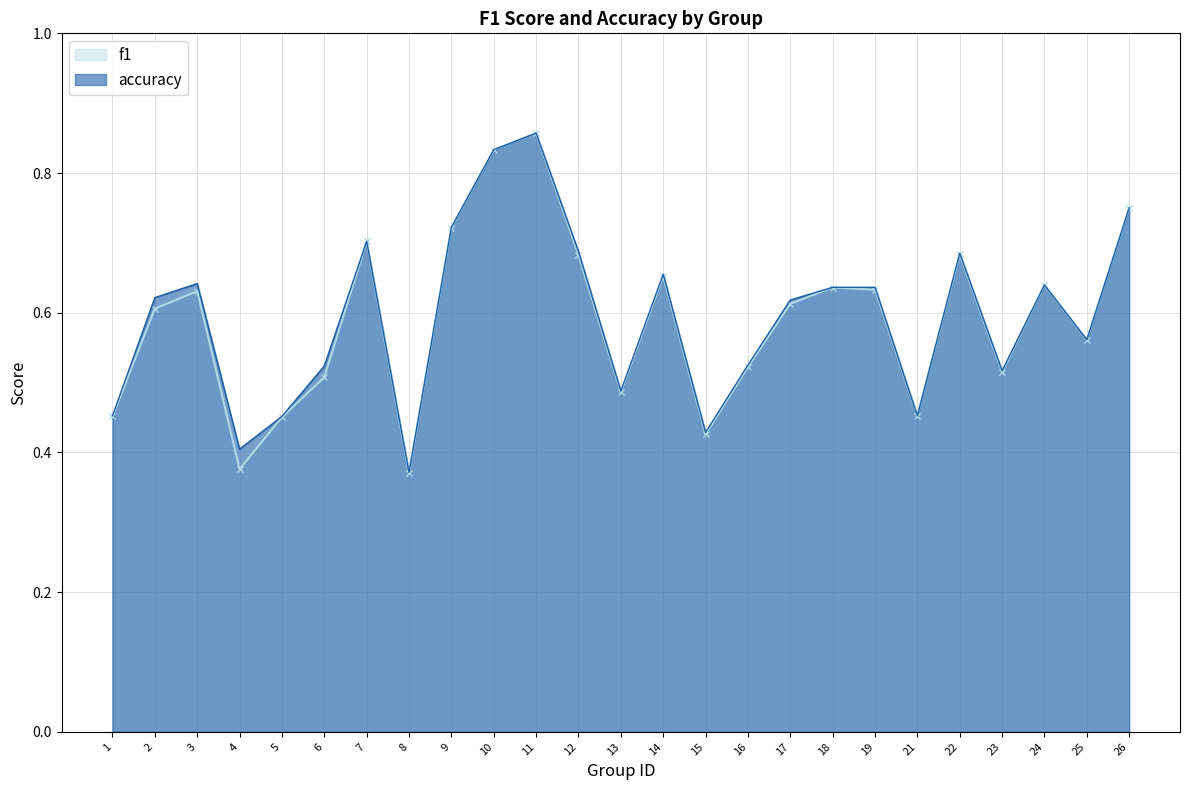

How many interior local peaks does the f1 series have?

7